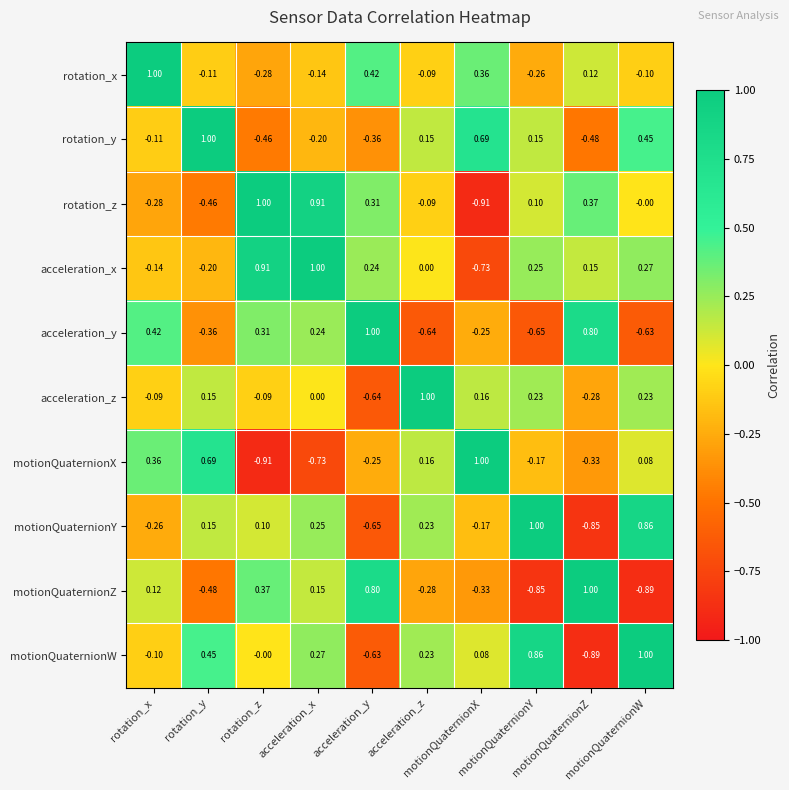

Which category has the lowest value across all series?

motionQuaternionX